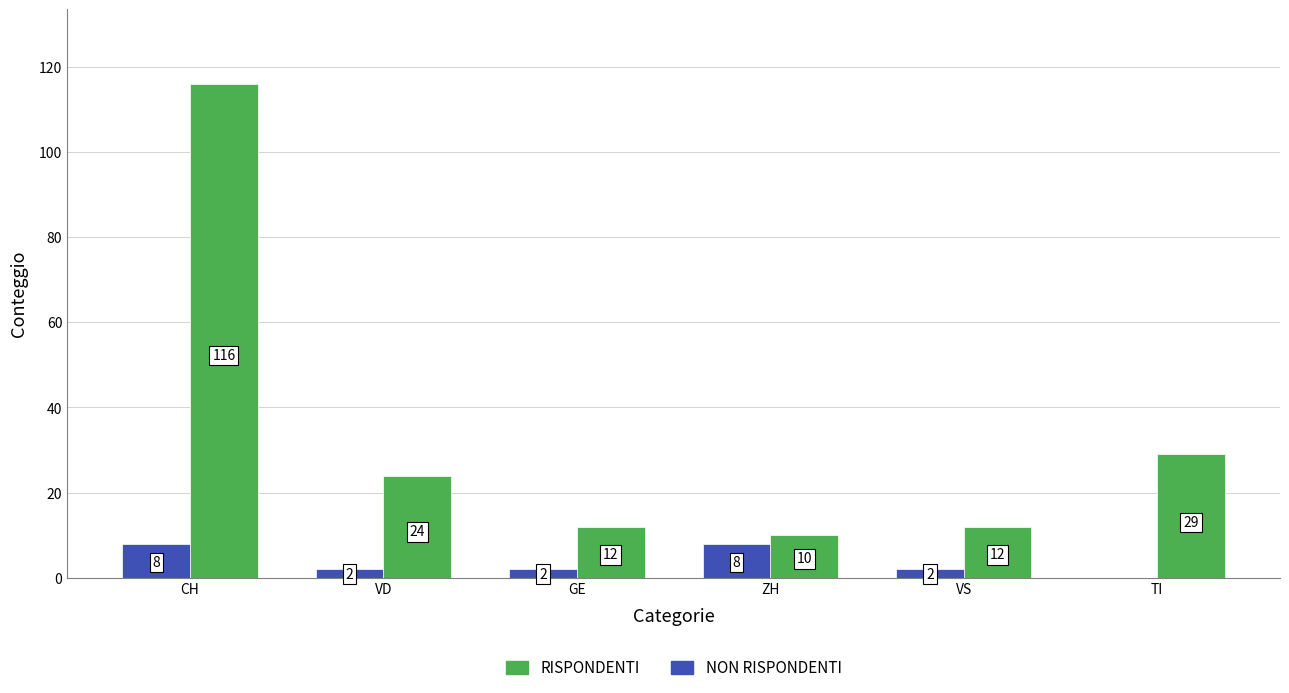

Is the value of NON RISPONDENTI at GE greater than the value of RISPONDENTI at GE?

No